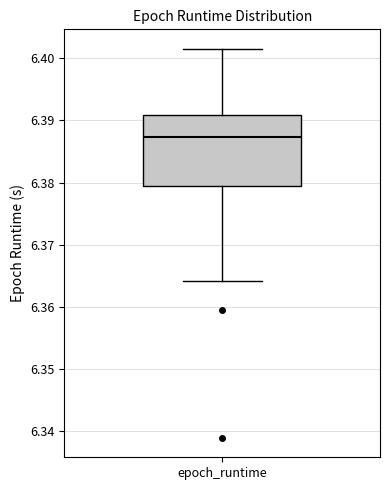

Where does the upper whisker of the box for epoch_runtime end on the y-axis? The values are not printed on the chart, so give them approximately, as read against the axis.

6.402